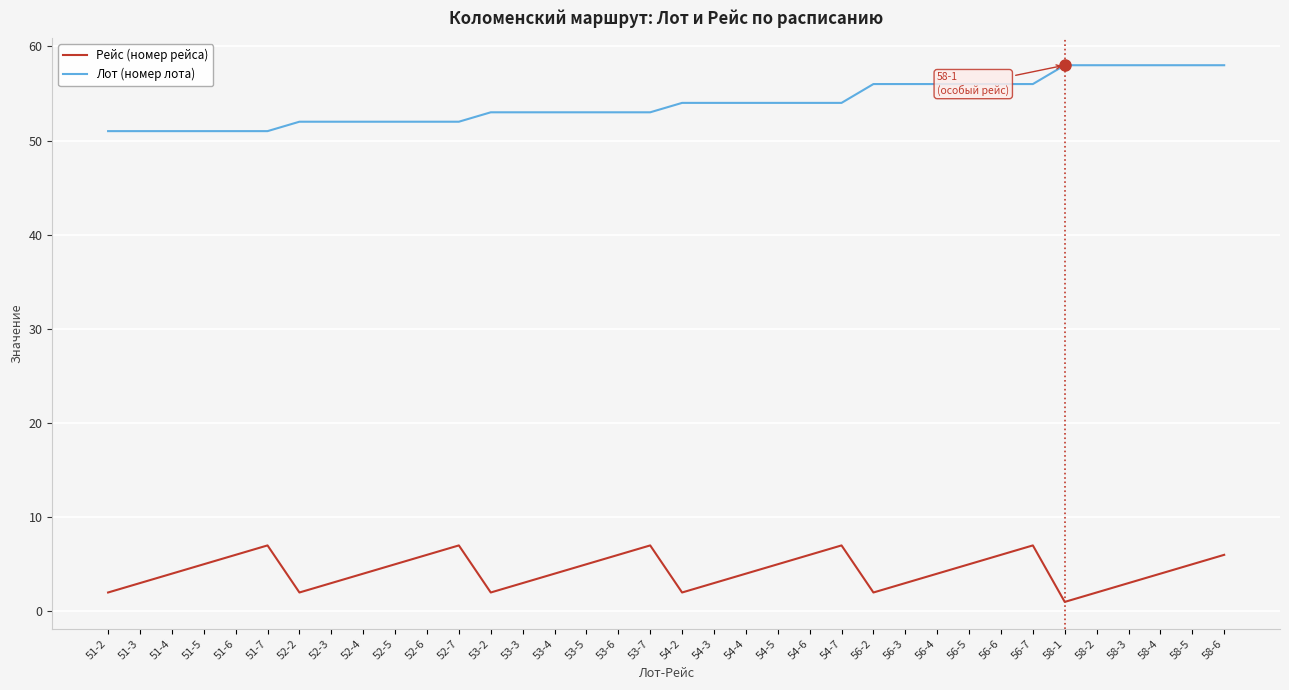

The value of Рейс (номер рейса) at 54-7 is 11. True or false?

False